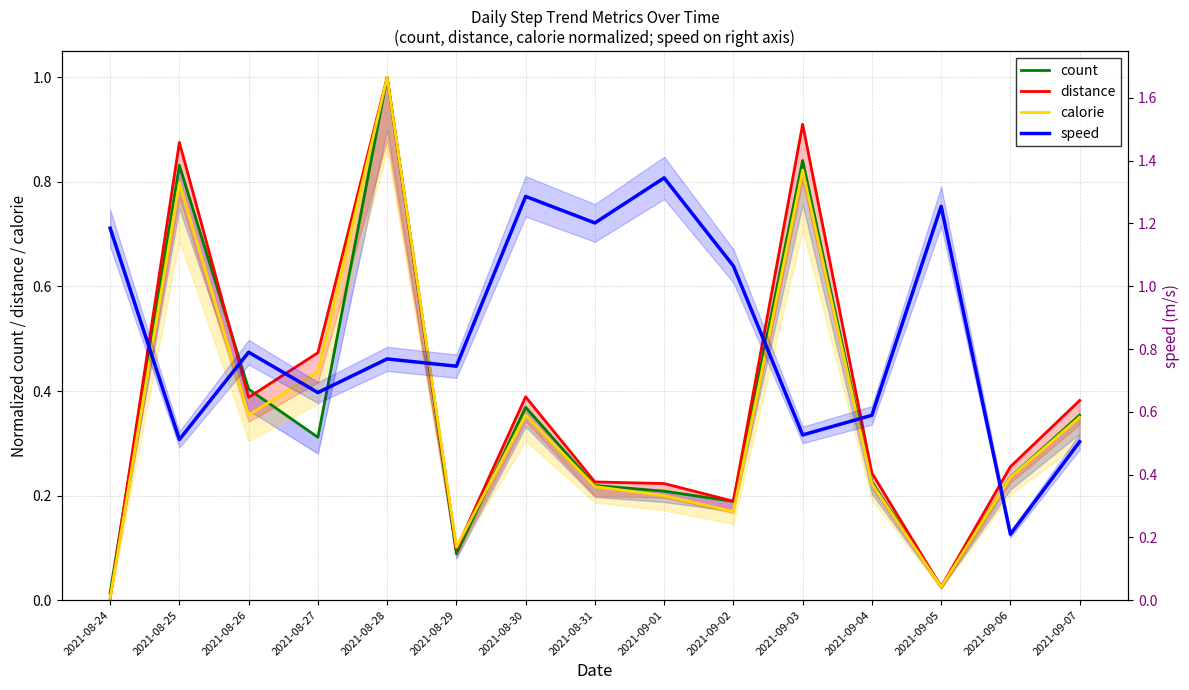

How many lines are shown in the chart?

4